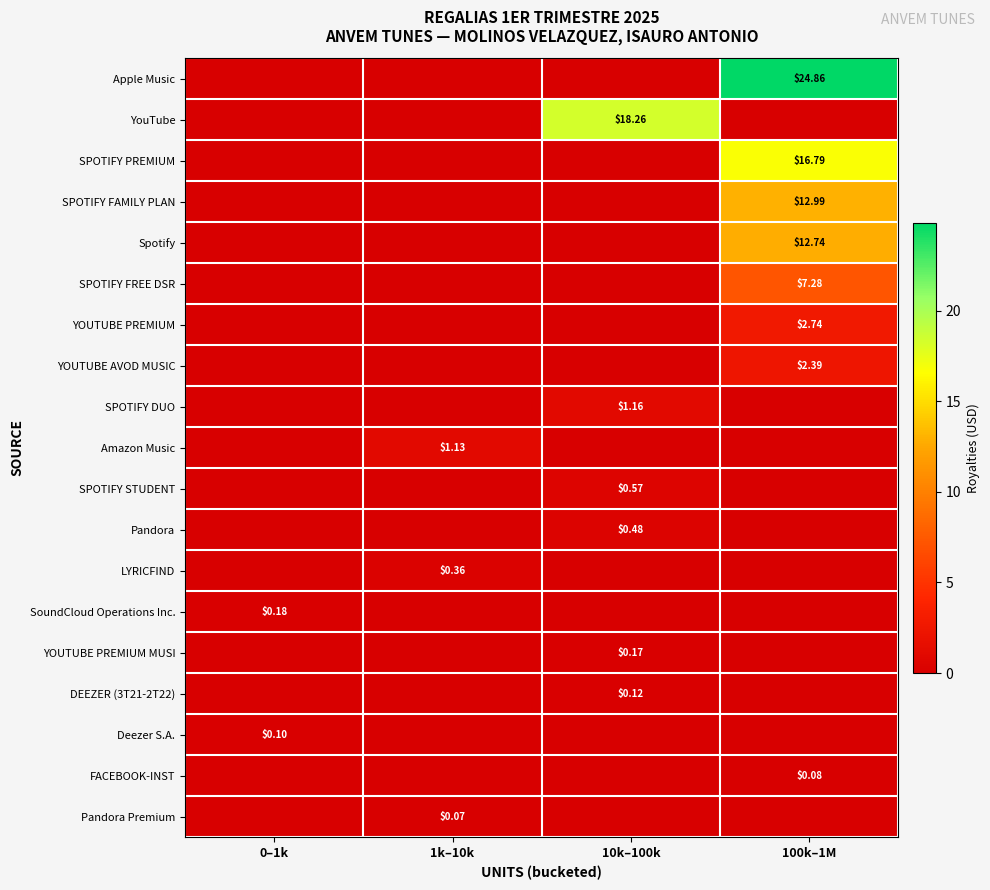

The value of YOUTUBE PREMIUM at 0–1k is -1.2. True or false?

False